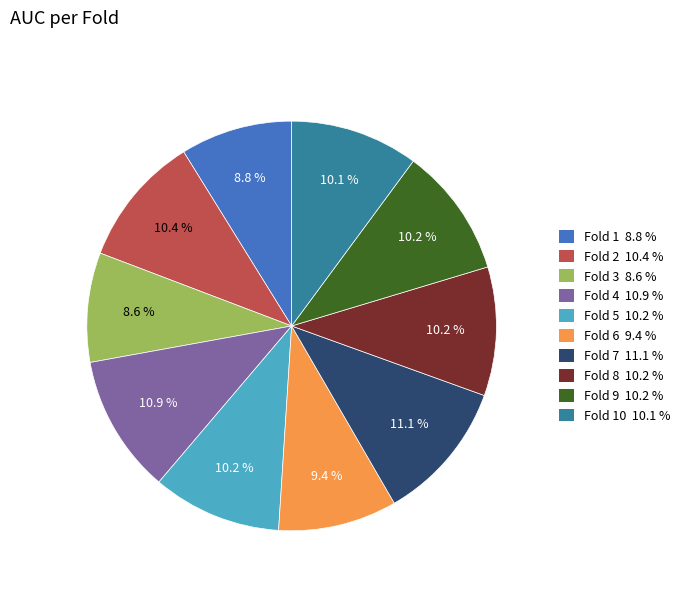

Is there any slice that represents more than half of the pie?

No